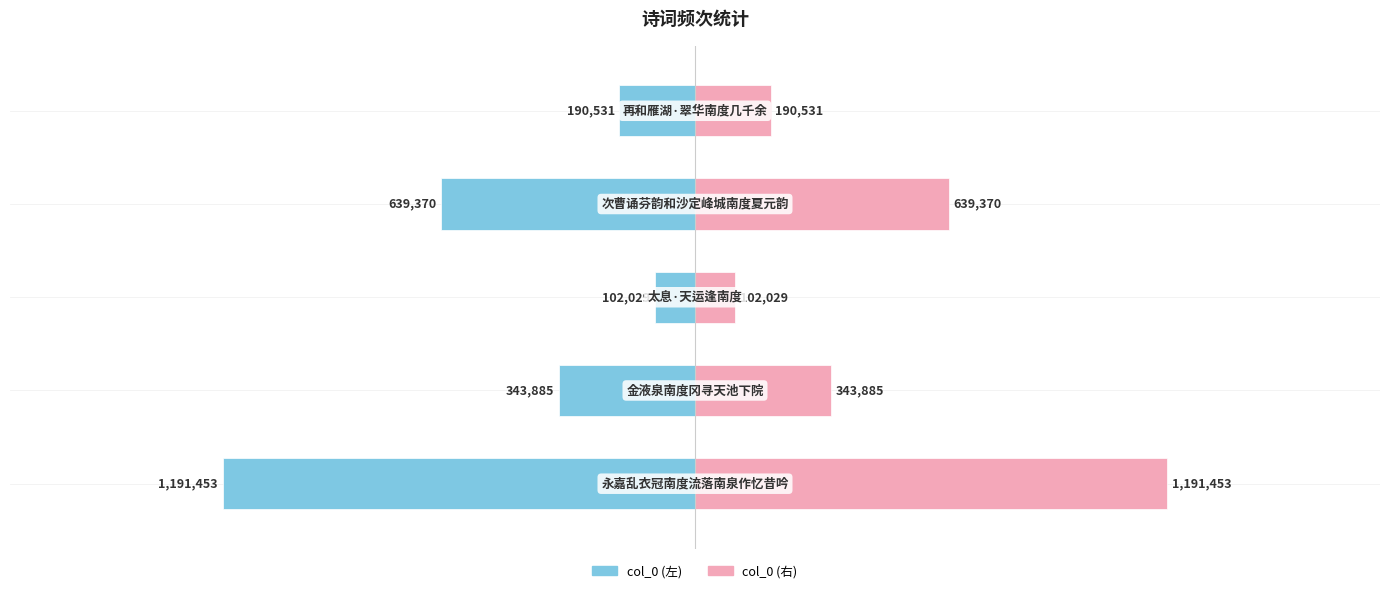

Is it true that col_0 (左) equals -149990 at 2?

False